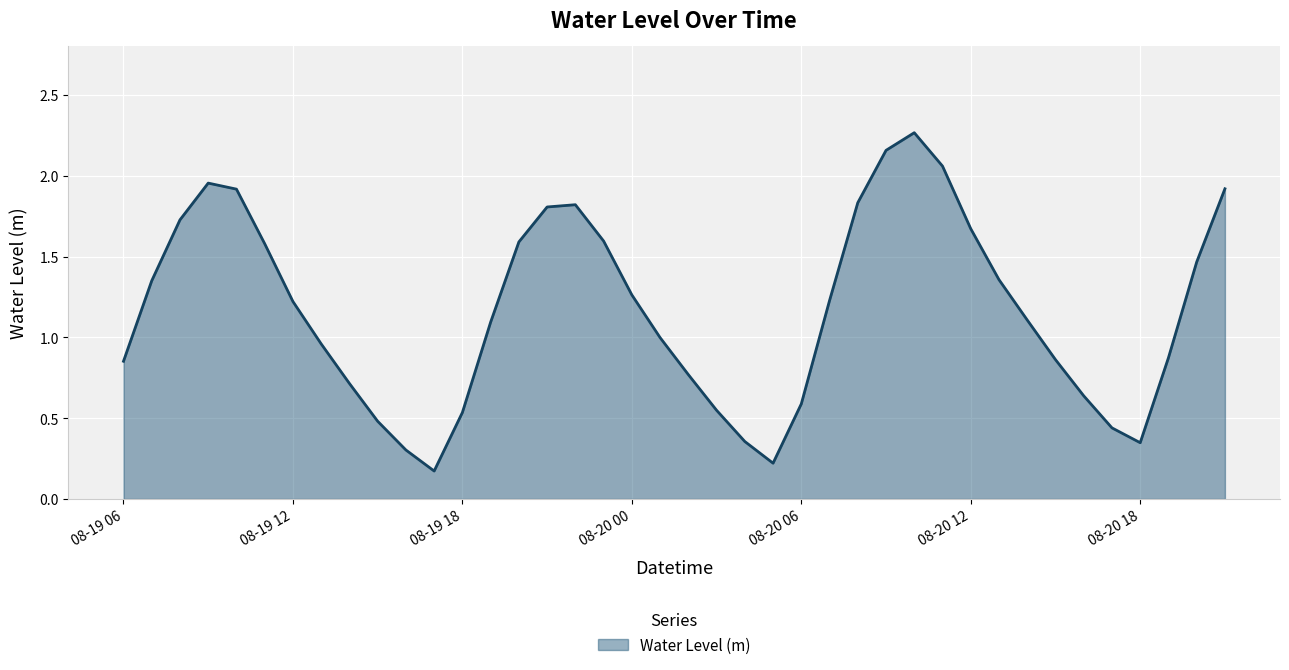

How many lines are shown in the chart?

1